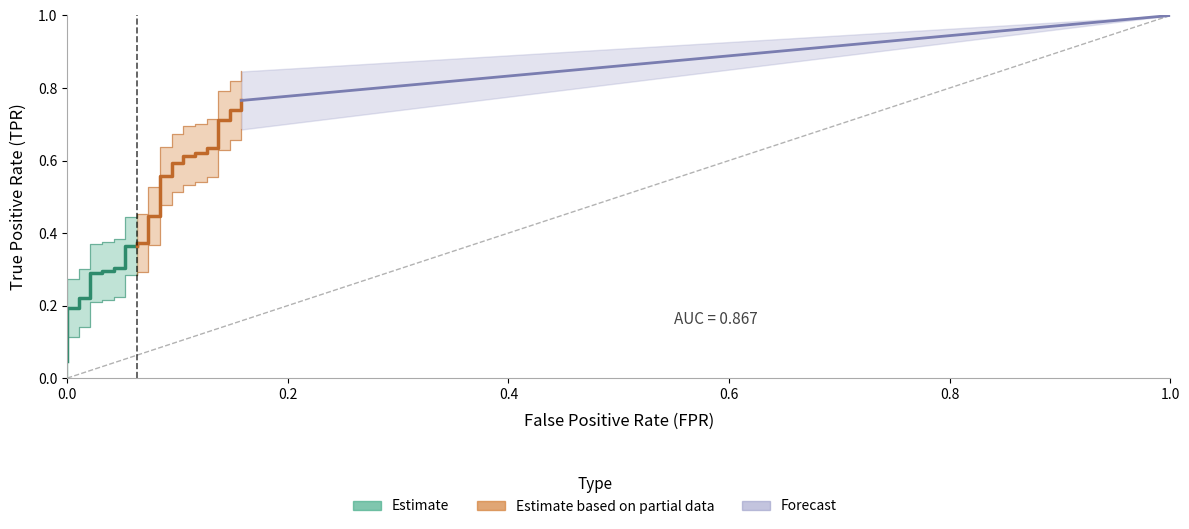

At how many categories does at least one series exceed 0?

40